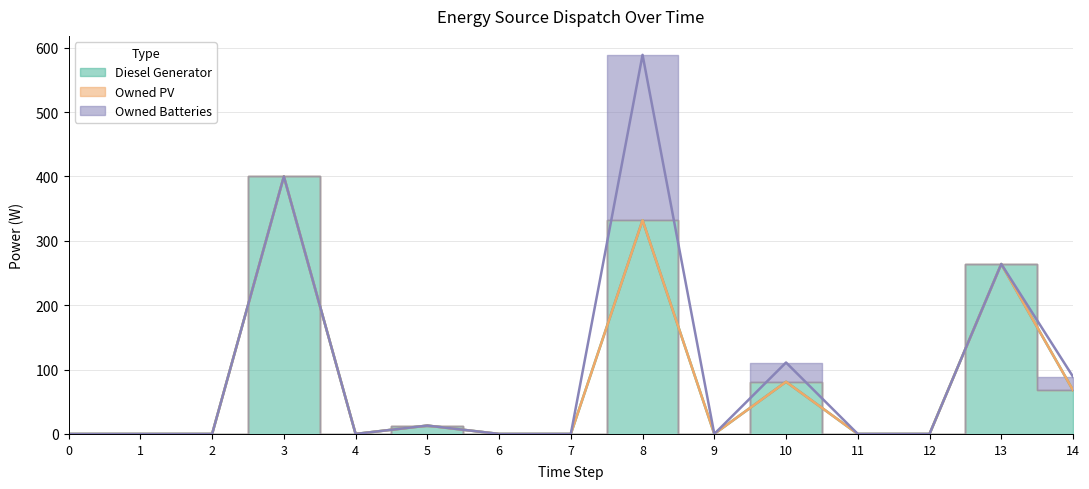

Does the chart display data point markers on the line(s)?

No